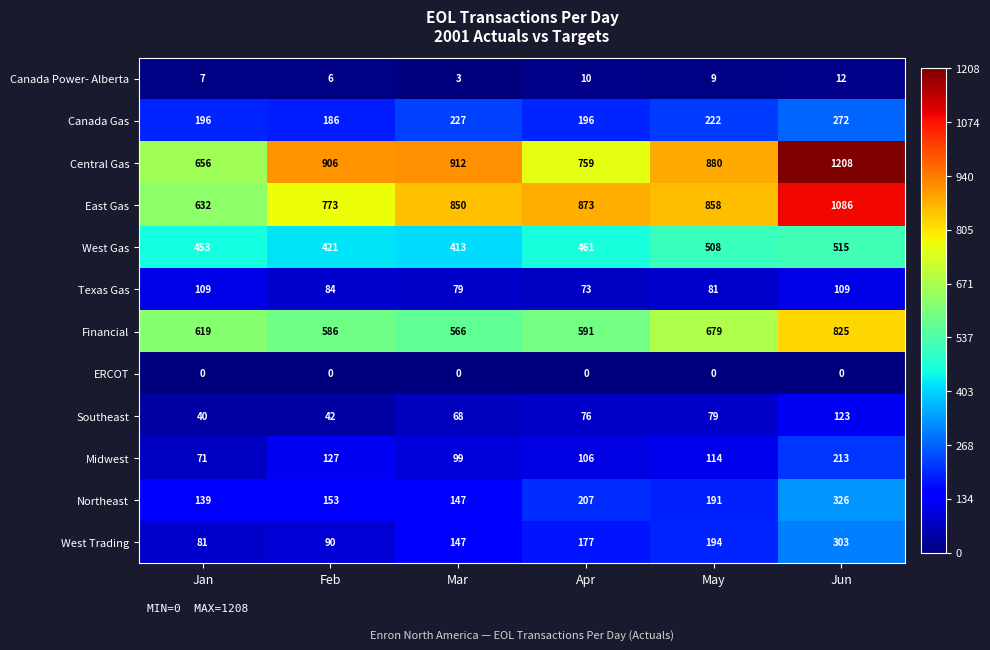

At Jun, list the series in order from smallest to largest.

ERCOT, Canada Power- Alberta, Texas Gas, Southeast, Midwest, Canada Gas, West Trading, Northeast, West Gas, Financial, East Gas, Central Gas